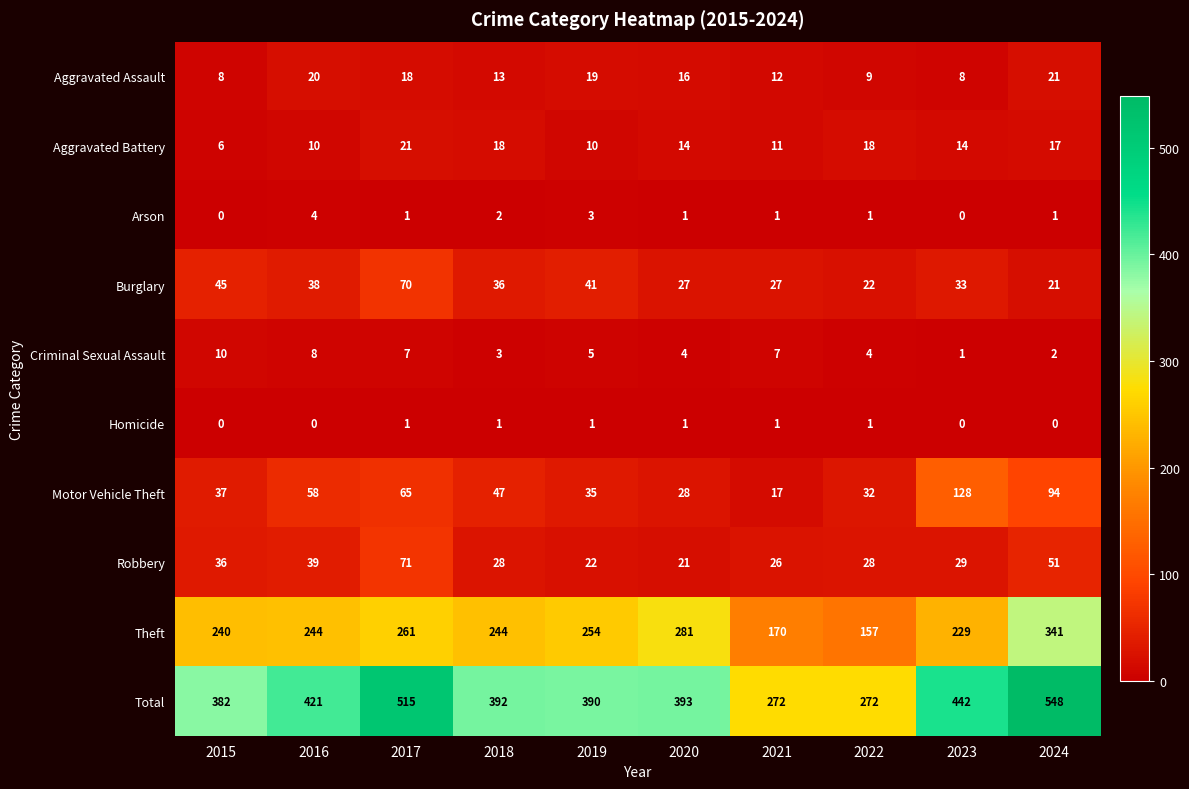

At 2016, list the series in order from smallest to largest.

Homicide, Arson, Criminal Sexual Assault, Aggravated Battery, Aggravated Assault, Burglary, Robbery, Motor Vehicle Theft, Theft, Total